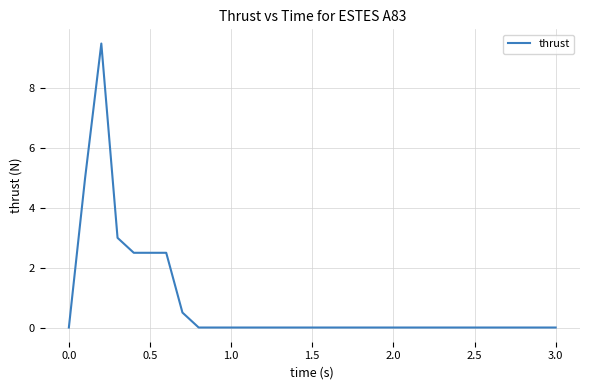

Does the chart have visible grid lines?

Yes